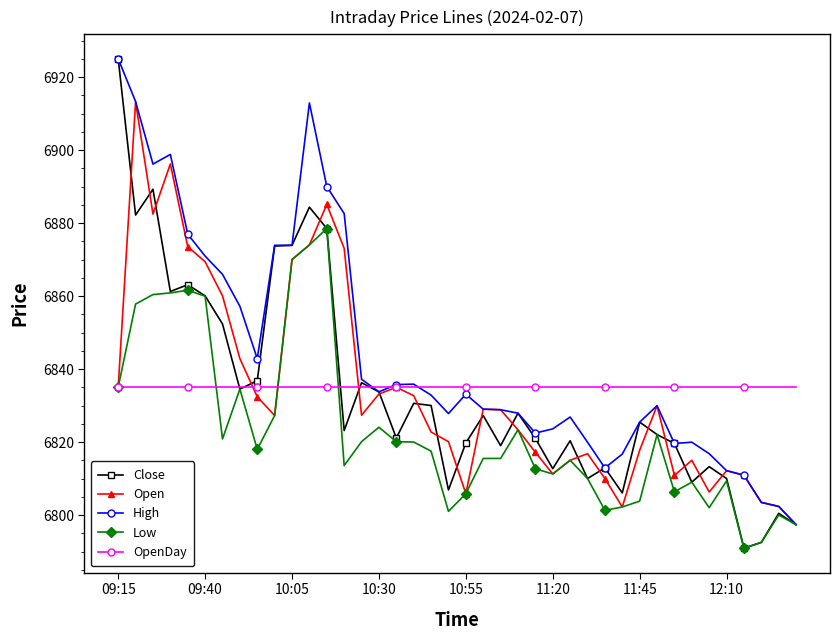

How many lines are shown in the chart?

5